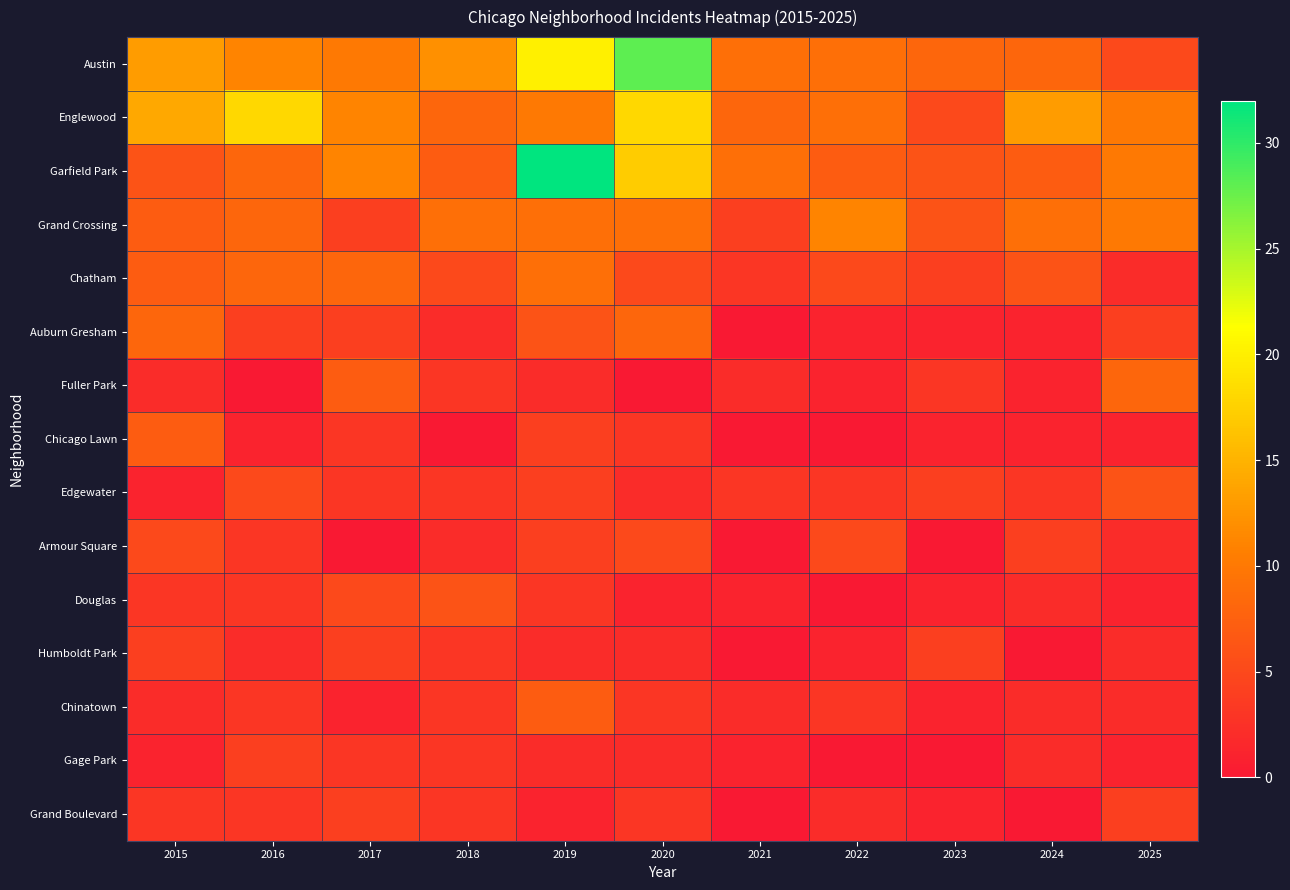

Count the number of data series in this chart.

15